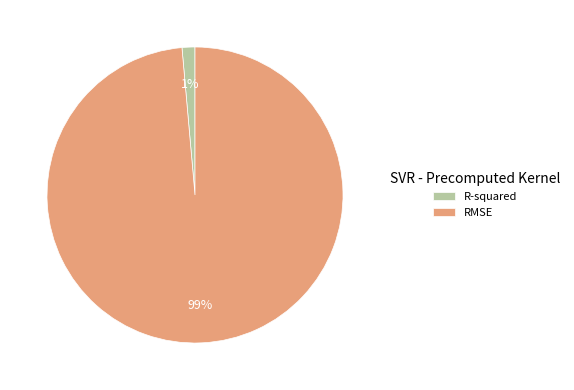

Which category has the biggest portion of the pie?

RMSE